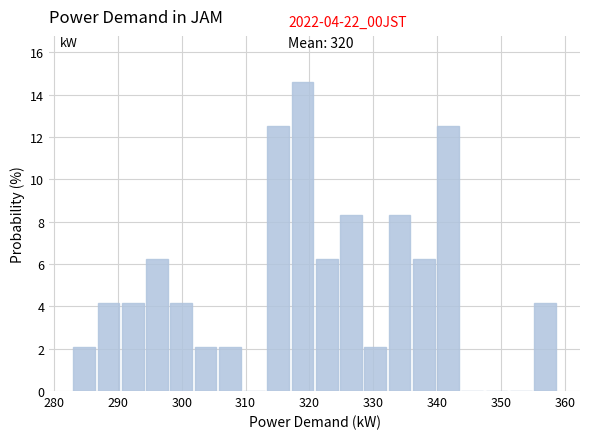

Read against the x-axis, roughly where is the centre of the tallest bar?

319